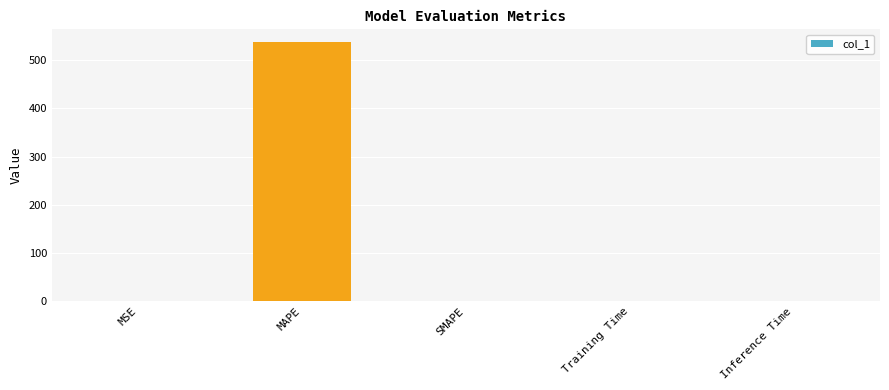

The chart shows a value of 0.0 at Inference Time. True or false?

True